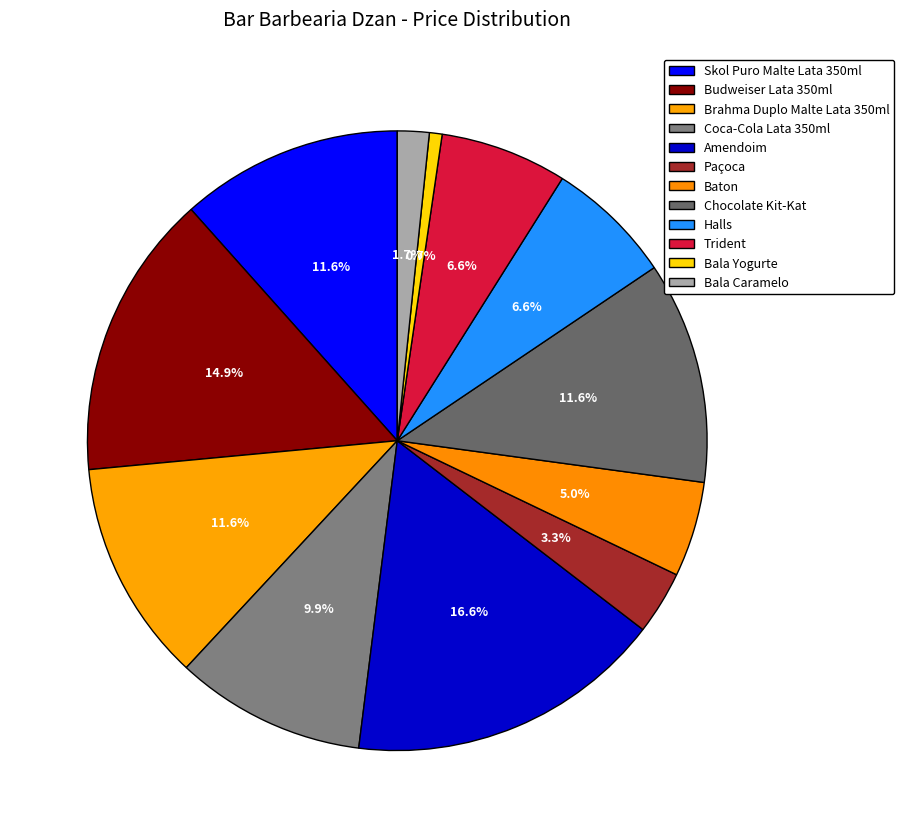

Count the number of slices in the pie.

12